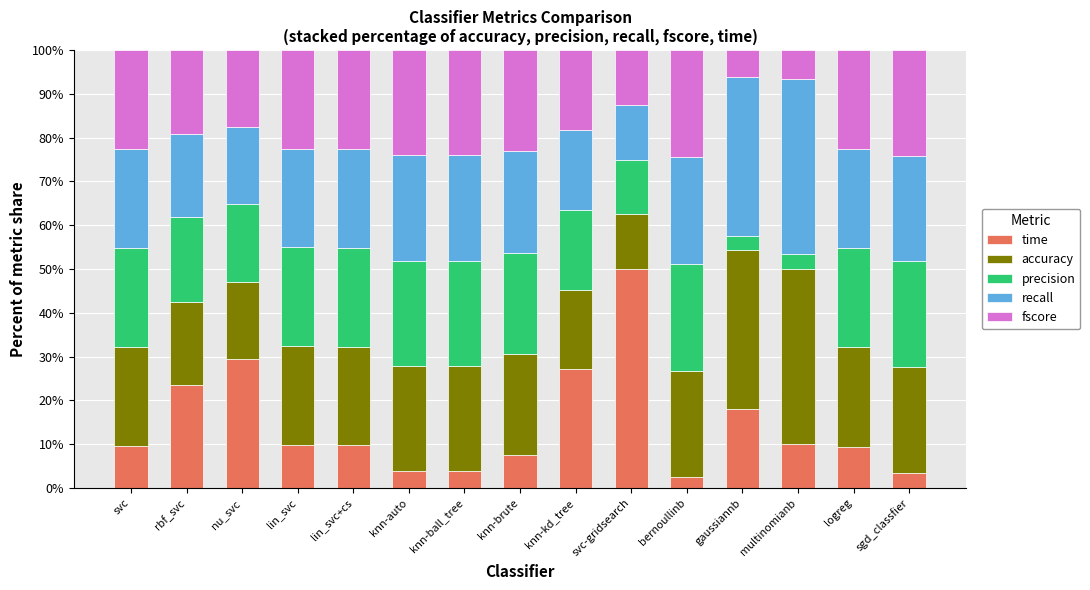

What is the difference between the time values at rbf_svc and logreg?

14.1